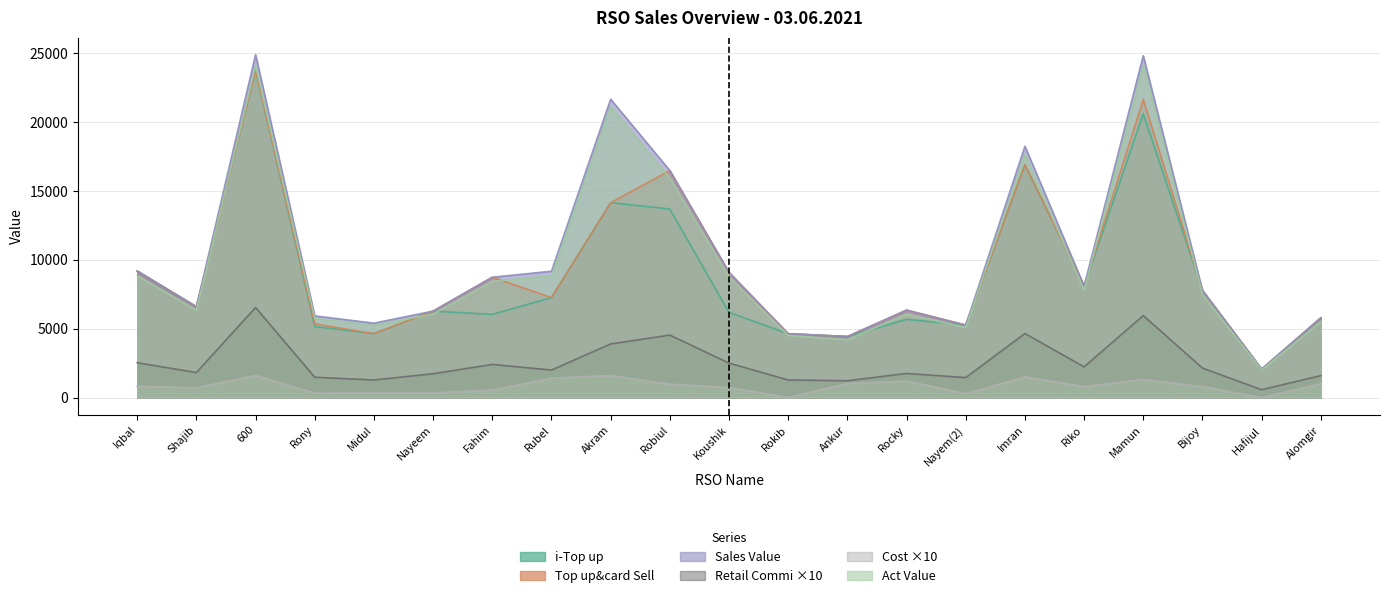

Reading left to right, transcribe all the data shown in this chart.

i-Top up: 9173.0	6584.0	23744.0	5146.0	4629.0	6267.0	6024.0	7250.0	14129.0	13669.0	6173.0	4626.0	4424.0	5669.0	5253.0	16884.0	8084.0	20571.0	7762.0	2056.0	5773.0
Top up&card Sell: 2522.6	1810.6	6529.6	1470.1	1273.0	1723.4	2399.1	1993.8	3885.5	4526.2	2495.1	1272.2	1216.6	1743.2	1444.6	4643.1	2223.1	5943.0	2134.6	565.4	1587.6
Sales Value: 9173.0	6584.0	24863.0	5919.0	5393.0	6267.0	8724.0	9160.0	21634.0	16459.0	9073.0	4626.0	4424.0	6339.0	5253.0	18221.0	8084.0	24786.0	7762.0	2056.0	5773.0
Retail Commi: 9173.0	6584.0	23744.0	5346.0	4629.0	6267.0	8724.0	7250.0	14129.0	16459.0	9073.0	4626.0	4424.0	6339.0	5253.0	16884.0	8084.0	21611.0	7762.0	2056.0	5773.0
Cost: 810.0	720.0	1600.0	320.0	360.0	340.0	540.0	1410.0	1600.0	970.0	730.0	0.0	1020.0	1200.0	280.0	1500.0	800.0	1310.0	790.0	0.0	1000.0
Act Value: 8839.7	6330.9	24050.0	5740.0	5229.7	6060.7	8430.1	8819.6	21085.5	15909.4	8750.5	4498.8	4200.3	6044.7	5080.5	17606.7	7781.7	24060.7	7469.5	1999.5	5514.2